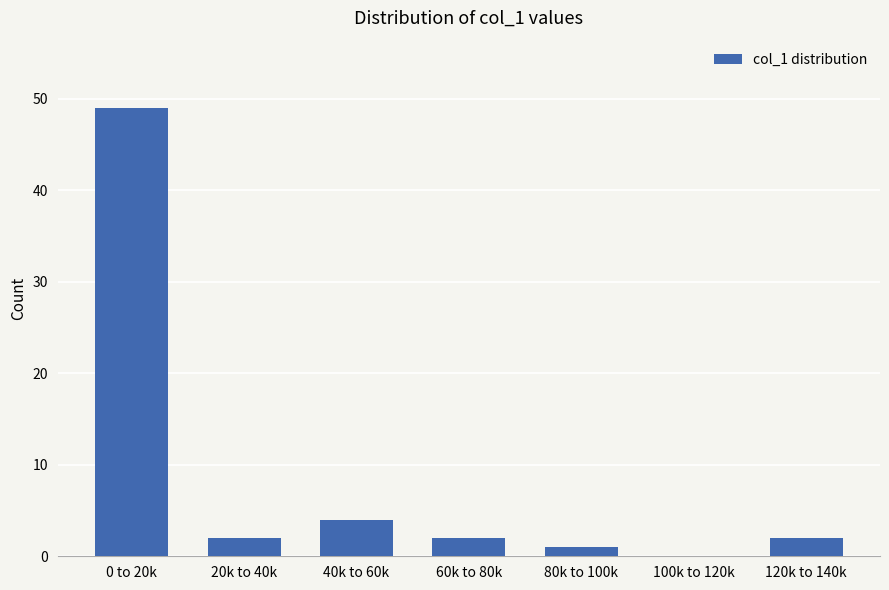

Reading right to left, what are all the values shown in this chart?

120k to 140k=2	100k to 120k=0	80k to 100k=1	60k to 80k=2	40k to 60k=4	20k to 40k=2	0 to 20k=49